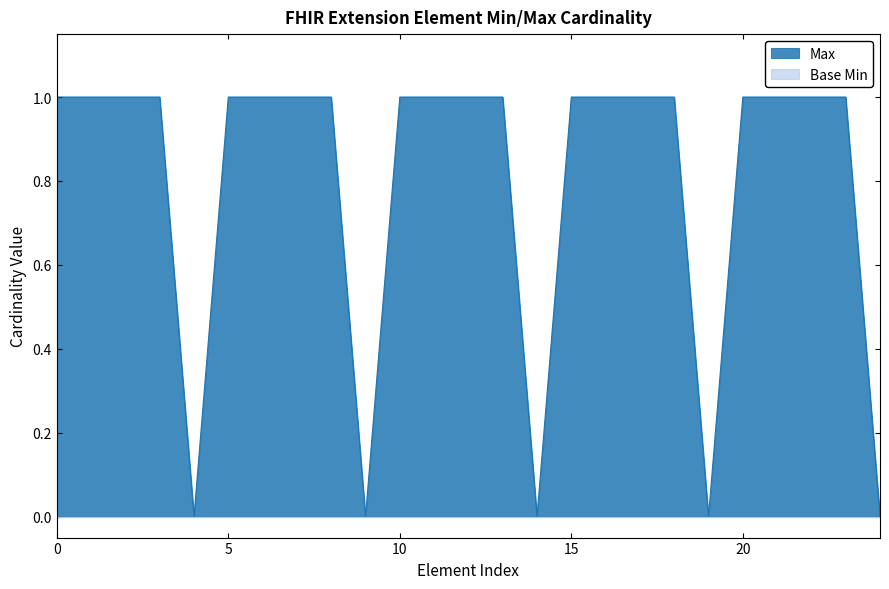

Reading left to right, list all the values displayed in this chart.

1	1	1	1	0	1	1	1	1	0	1	1	1	1	0	1	1	1	1	0	1	1	1	1	0